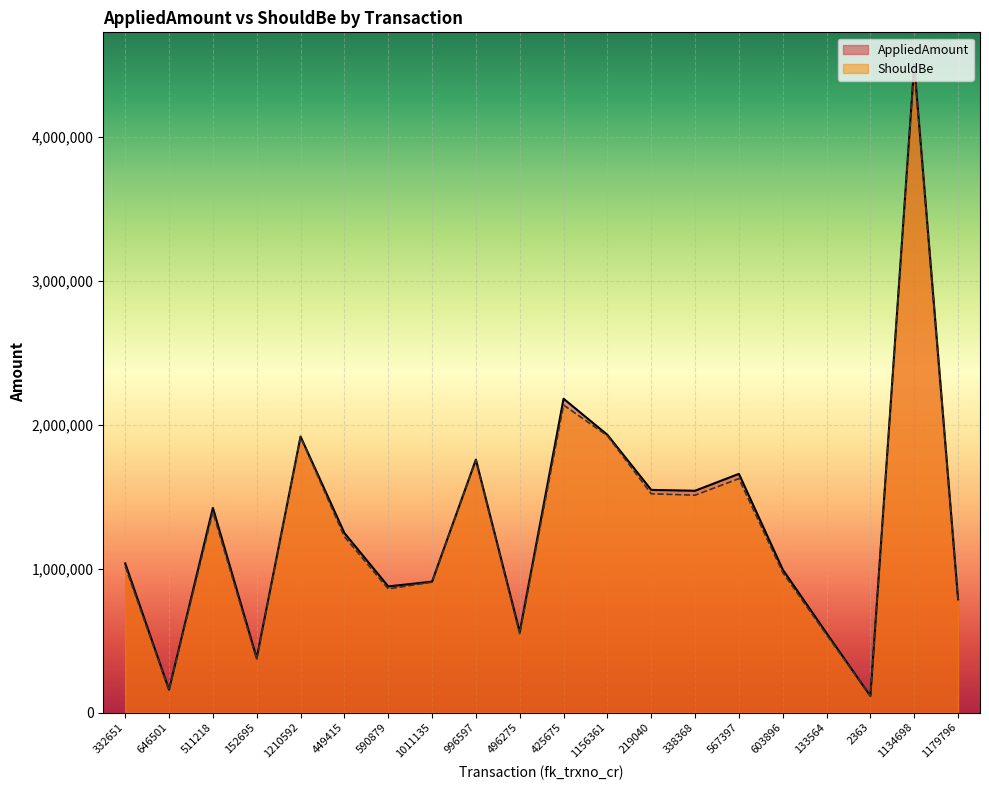

Is the value of ShouldBe at 1179796 greater than the value of AppliedAmount at 425675?

No